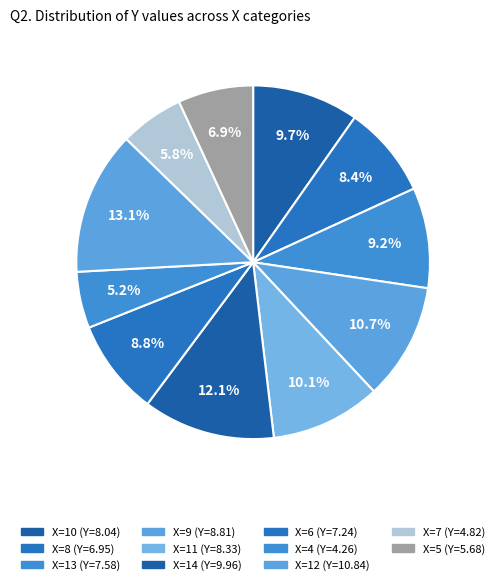

Count the number of slices in the pie.

11